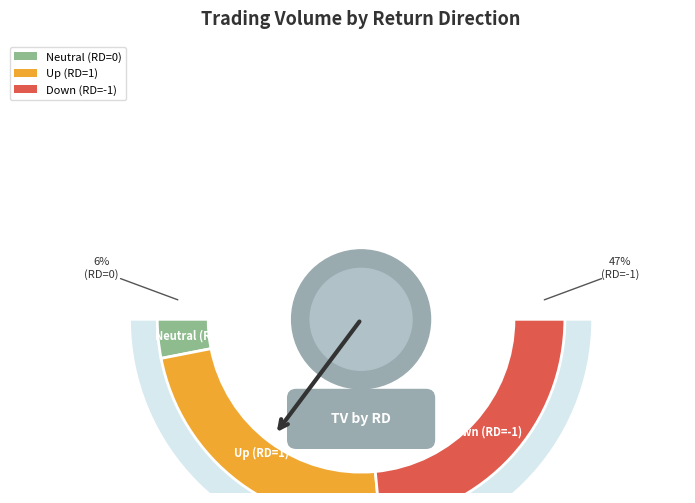

How much of the chart is everything except 0?

93.9%